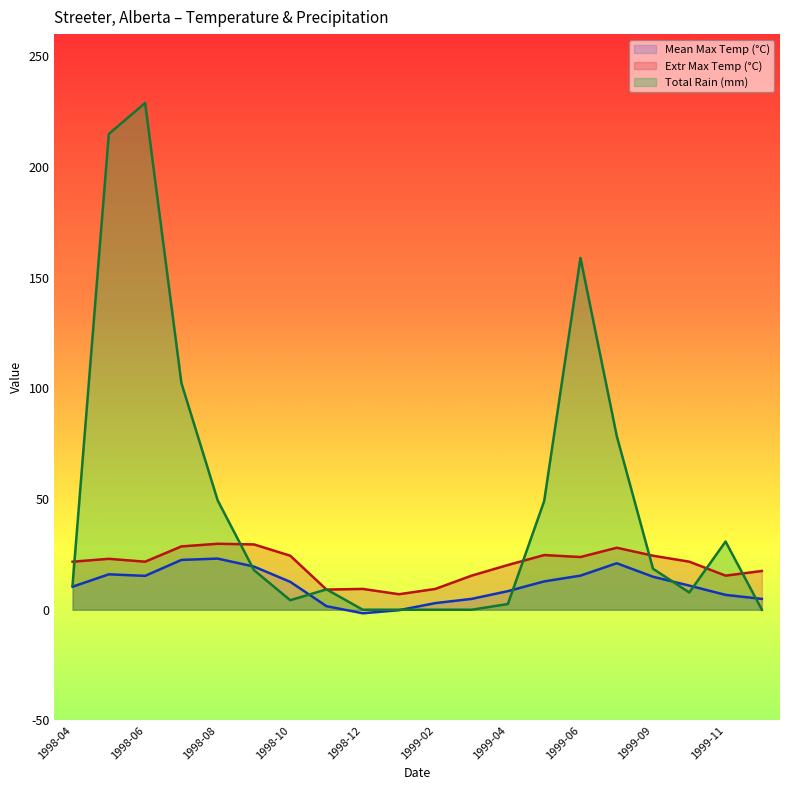

Is it true that Mean Max Temp (°C) equals 12.8 at 1999-05?

True